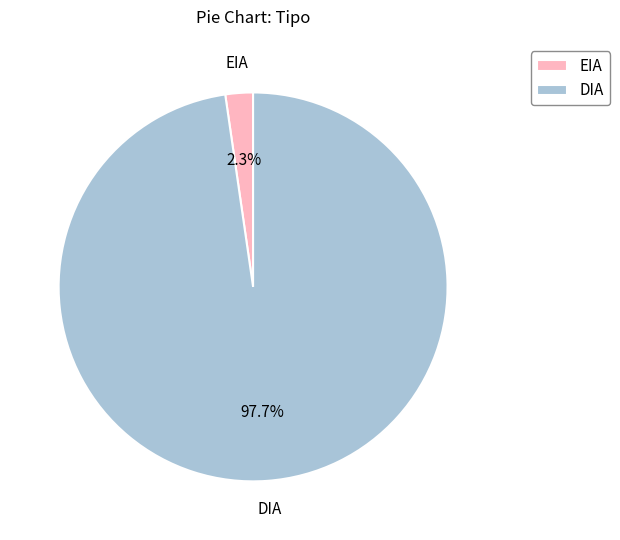

How many segments does this pie chart have?

2